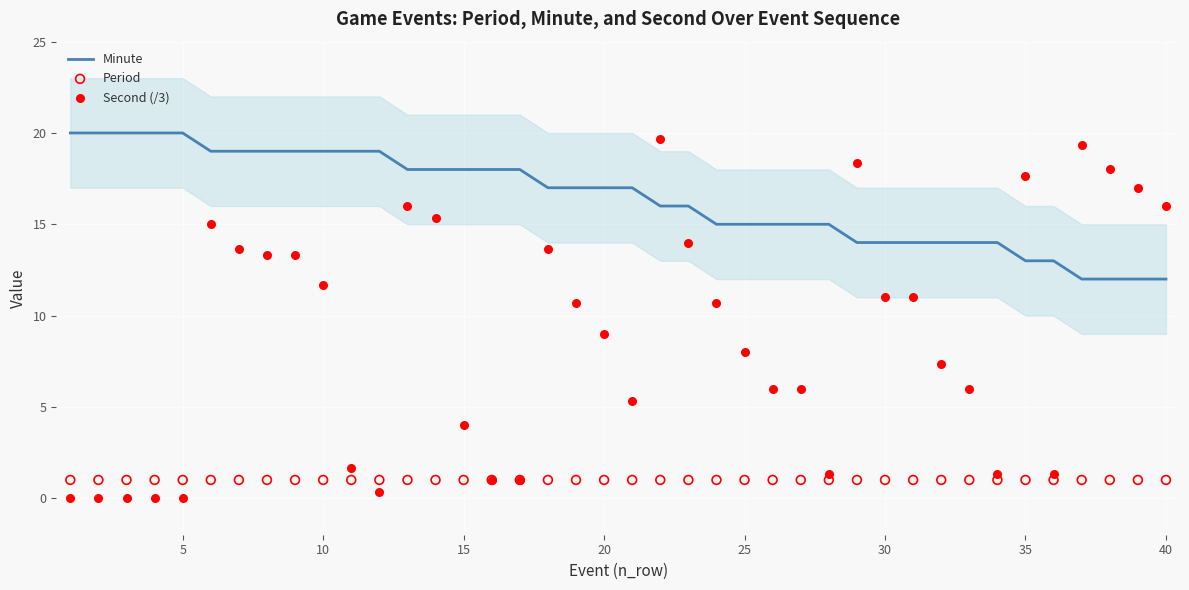

Which series contains the lowest Y value?

Second (/3)